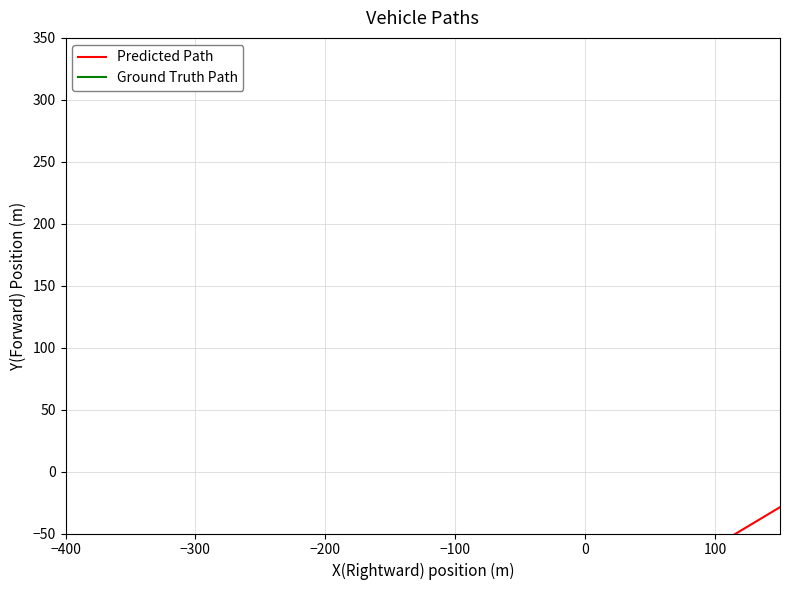

How many values in the Ground Truth Path series are below -280?

13